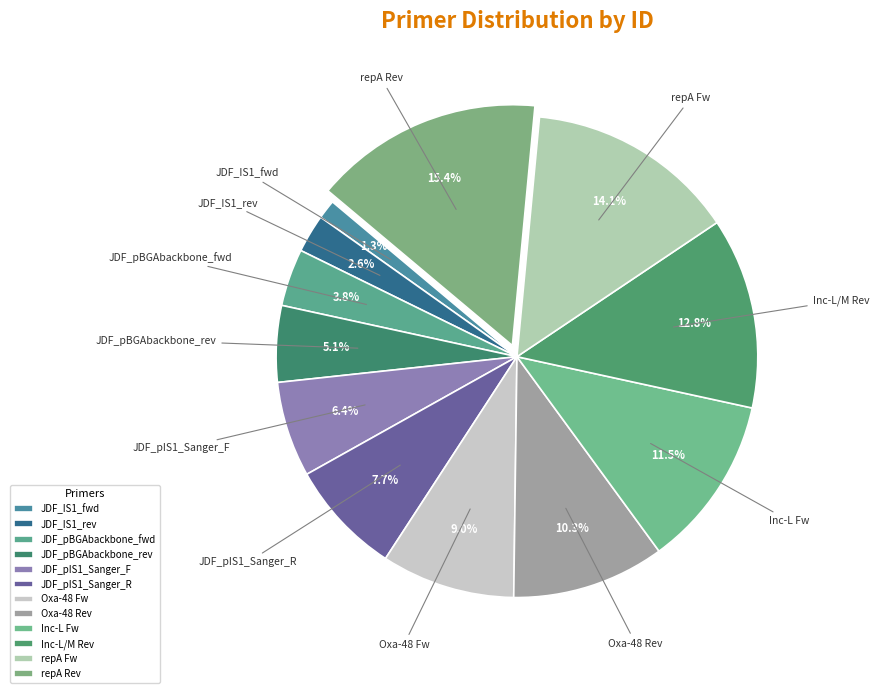

Is JDF_pIS1_Sanger_R the majority of the pie?

No